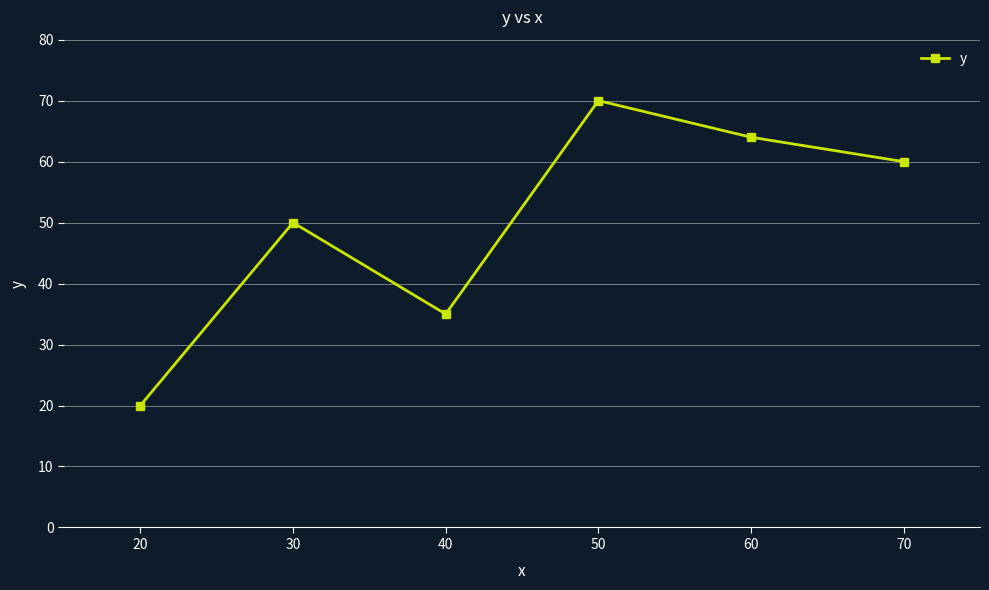

What is the sum of the values at 60 and 30?

114